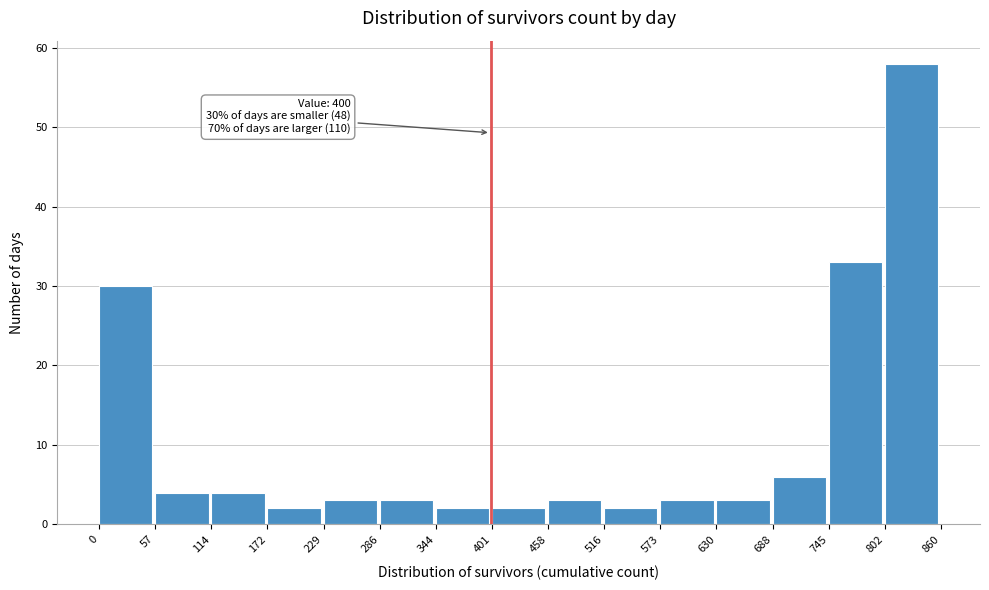

Which range on the x-axis has the tallest bar?

802 to 860